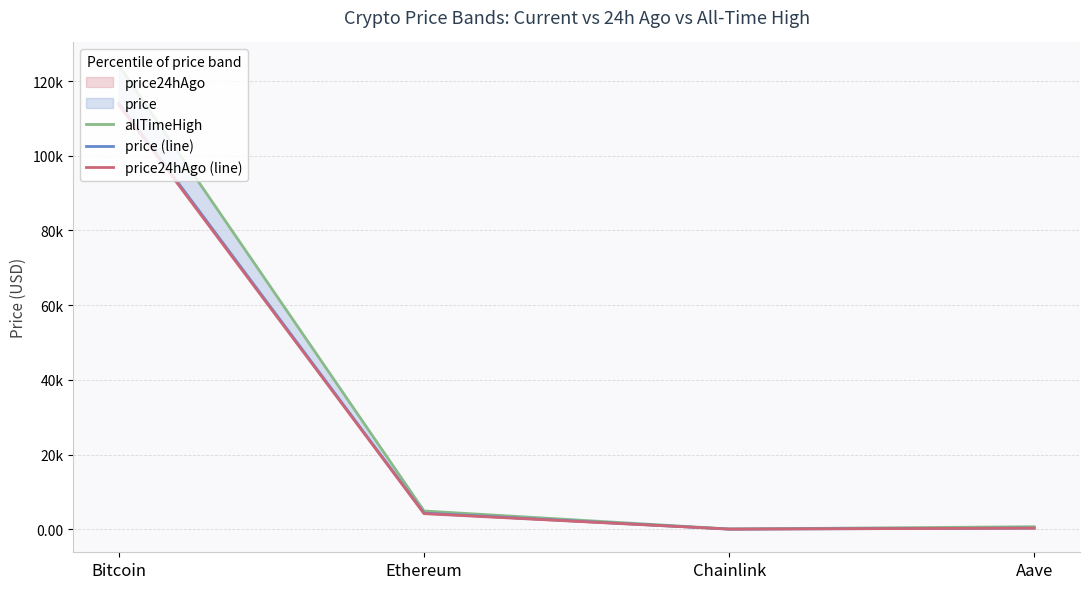

True or false: price24hAgo (line) and price (line) intersect in this chart.

False